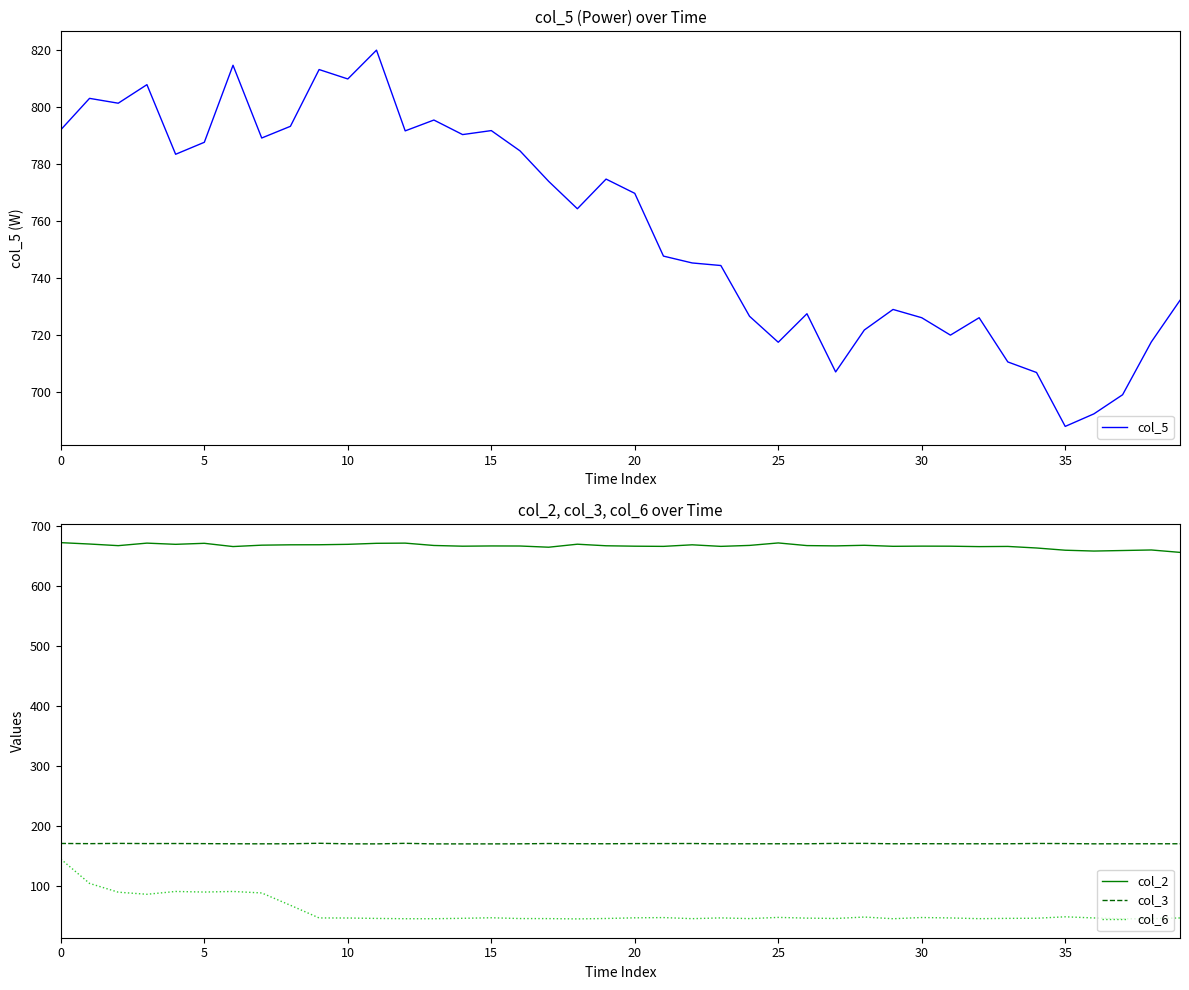

What is the label of the 30th point from the right?

10